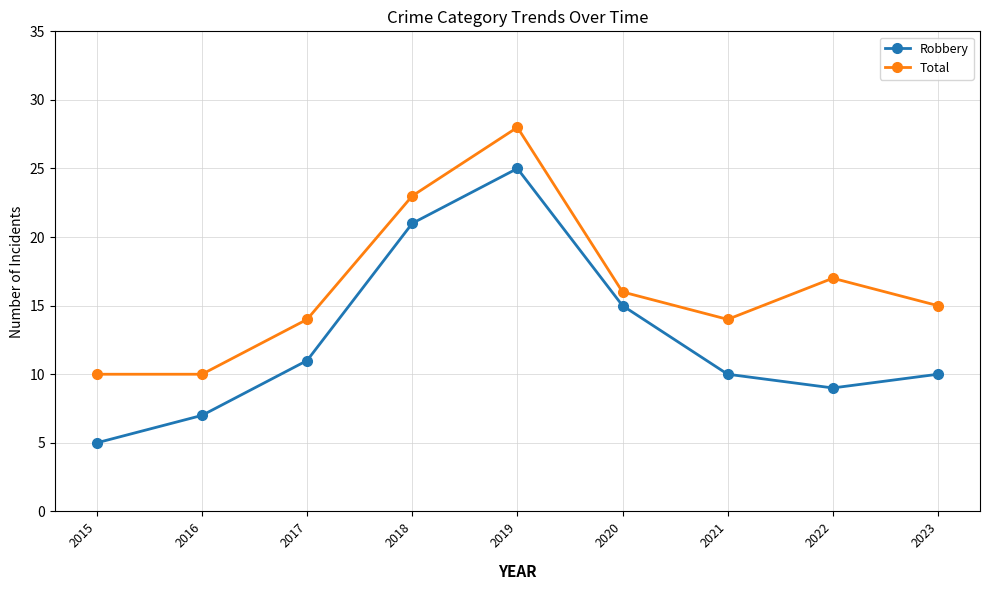

The Total series shows 15 at 2016. True or false?

False